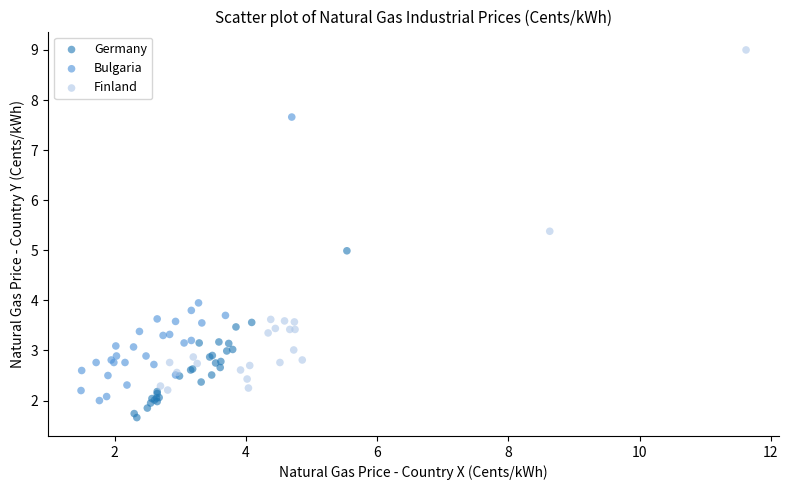

Which series has the widest spread of Y values?

Finland